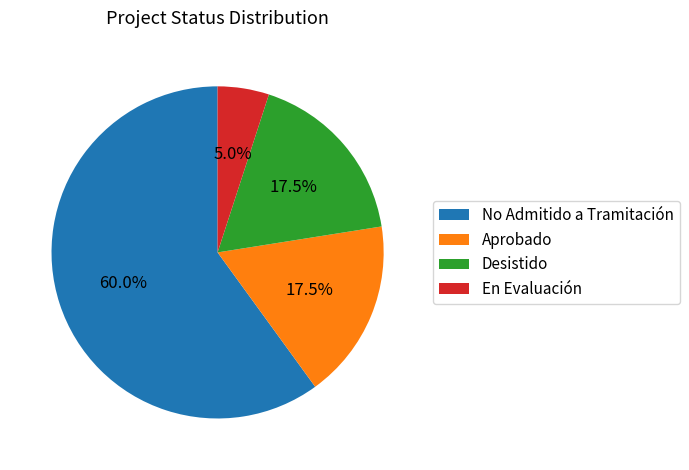

How many slices are in this pie chart?

4